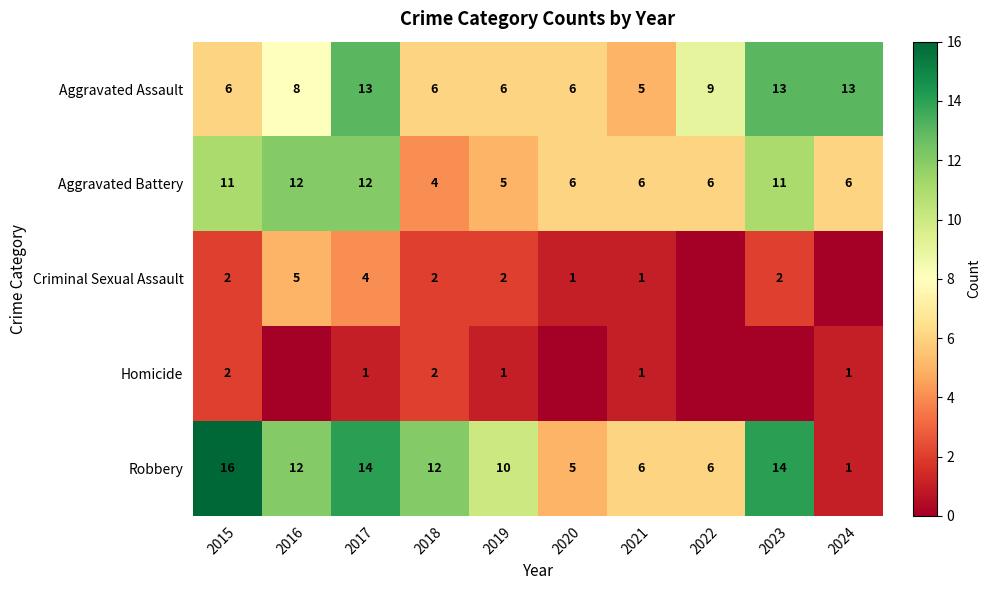

Is it true that Aggravated Assault equals 4 at 2022?

False